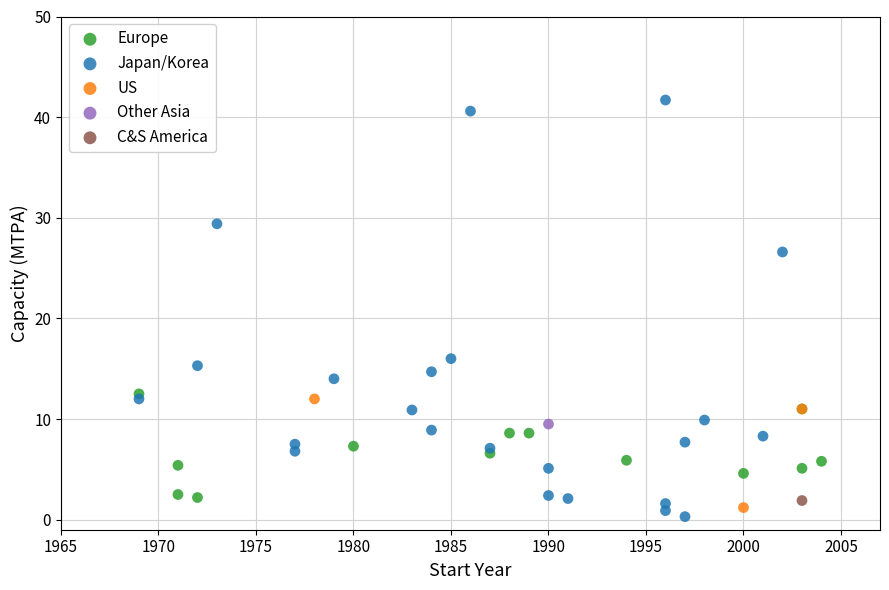

What are all the series names shown in the legend?

Europe, Japan/Korea, US, Other Asia, C&S America